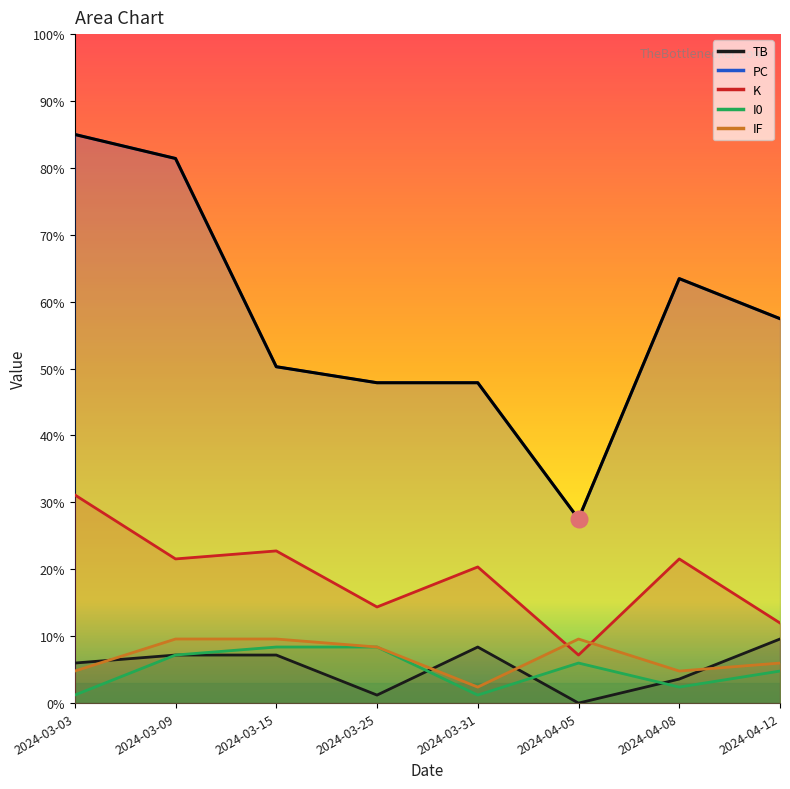

Reading left to right, extract all data points from this chart.

TB: 2024-03-03=6.0	2024-03-09=7.2	2024-03-15=7.2	2024-03-25=1.2	2024-03-31=8.4	2024-04-05=0.0	2024-04-08=3.6	2024-04-12=9.6
PC: 2024-03-03=85.0	2024-03-09=81.4	2024-03-15=50.3	2024-03-25=47.9	2024-03-31=47.9	2024-04-05=27.5	2024-04-08=63.5	2024-04-12=57.5
K: 2024-03-03=31.1	2024-03-09=21.5	2024-03-15=22.7	2024-03-25=14.4	2024-03-31=20.4	2024-04-05=7.2	2024-04-08=21.5	2024-04-12=12.0
I0: 2024-03-03=1.2	2024-03-09=7.2	2024-03-15=8.4	2024-03-25=8.4	2024-03-31=1.2	2024-04-05=6.0	2024-04-08=2.4	2024-04-12=4.8
IF: 2024-03-03=4.8	2024-03-09=9.6	2024-03-15=9.6	2024-03-25=8.4	2024-03-31=2.4	2024-04-05=9.6	2024-04-08=4.8	2024-04-12=6.0